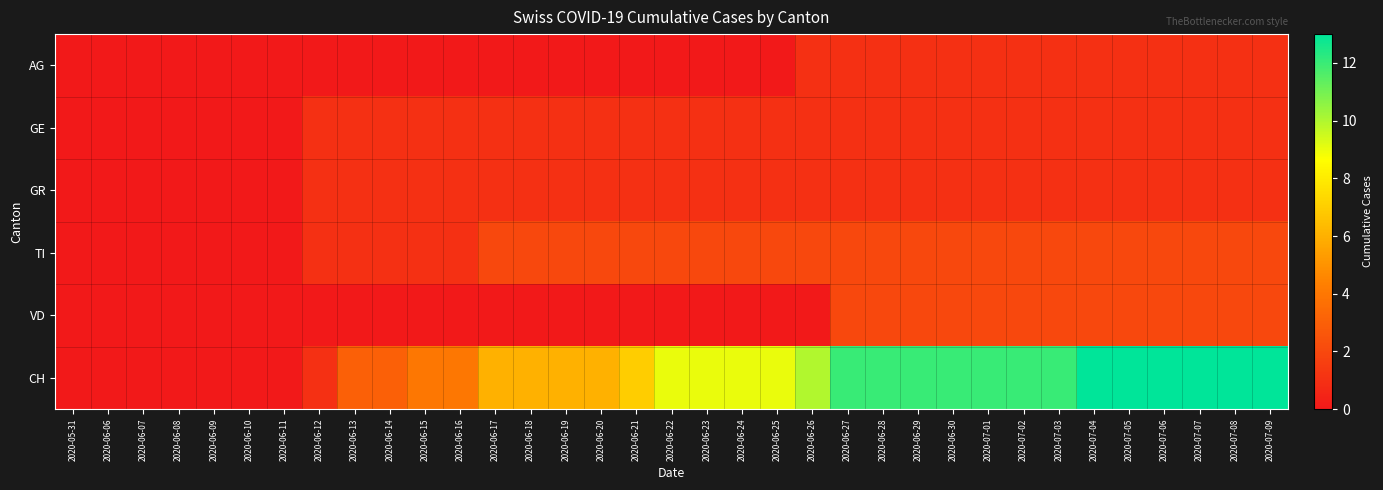

Reading left to right, transcribe all the data shown in this chart.

AG: 2020-05-31=0	2020-06-06=0	2020-06-07=0	2020-06-08=0	2020-06-09=0	2020-06-10=0	2020-06-11=0	2020-06-12=0	2020-06-13=0	2020-06-14=0	2020-06-15=0	2020-06-16=0	2020-06-17=0	2020-06-18=0	2020-06-19=0	2020-06-20=0	2020-06-21=0	2020-06-22=0	2020-06-23=0	2020-06-24=0	2020-06-25=0	2020-06-26=1	2020-06-27=1	2020-06-28=1	2020-06-29=1	2020-06-30=1	2020-07-01=1	2020-07-02=1	2020-07-03=1	2020-07-04=1	2020-07-05=1	2020-07-06=1	2020-07-07=1	2020-07-08=1	2020-07-09=1
GE: 2020-05-31=0	2020-06-06=0	2020-06-07=0	2020-06-08=0	2020-06-09=0	2020-06-10=0	2020-06-11=0	2020-06-12=1	2020-06-13=1	2020-06-14=1	2020-06-15=1	2020-06-16=1	2020-06-17=1	2020-06-18=1	2020-06-19=1	2020-06-20=1	2020-06-21=1	2020-06-22=1	2020-06-23=1	2020-06-24=1	2020-06-25=1	2020-06-26=1	2020-06-27=1	2020-06-28=1	2020-06-29=1	2020-06-30=1	2020-07-01=1	2020-07-02=1	2020-07-03=1	2020-07-04=1	2020-07-05=1	2020-07-06=1	2020-07-07=1	2020-07-08=1	2020-07-09=1
GR: 2020-05-31=0	2020-06-06=0	2020-06-07=0	2020-06-08=0	2020-06-09=0	2020-06-10=0	2020-06-11=0	2020-06-12=1	2020-06-13=1	2020-06-14=1	2020-06-15=1	2020-06-16=1	2020-06-17=1	2020-06-18=1	2020-06-19=1	2020-06-20=1	2020-06-21=1	2020-06-22=1	2020-06-23=1	2020-06-24=1	2020-06-25=1	2020-06-26=1	2020-06-27=1	2020-06-28=1	2020-06-29=1	2020-06-30=1	2020-07-01=1	2020-07-02=1	2020-07-03=1	2020-07-04=1	2020-07-05=1	2020-07-06=1	2020-07-07=1	2020-07-08=1	2020-07-09=1
TI: 2020-05-31=0	2020-06-06=0	2020-06-07=0	2020-06-08=0	2020-06-09=0	2020-06-10=0	2020-06-11=0	2020-06-12=1	2020-06-13=1	2020-06-14=1	2020-06-15=1	2020-06-16=1	2020-06-17=2	2020-06-18=2	2020-06-19=2	2020-06-20=2	2020-06-21=2	2020-06-22=2	2020-06-23=2	2020-06-24=2	2020-06-25=2	2020-06-26=2	2020-06-27=2	2020-06-28=2	2020-06-29=2	2020-06-30=2	2020-07-01=2	2020-07-02=2	2020-07-03=2	2020-07-04=2	2020-07-05=2	2020-07-06=2	2020-07-07=2	2020-07-08=2	2020-07-09=2
VD: 2020-05-31=0	2020-06-06=0	2020-06-07=0	2020-06-08=0	2020-06-09=0	2020-06-10=0	2020-06-11=0	2020-06-12=0	2020-06-13=0	2020-06-14=0	2020-06-15=0	2020-06-16=0	2020-06-17=0	2020-06-18=0	2020-06-19=0	2020-06-20=0	2020-06-21=0	2020-06-22=0	2020-06-23=0	2020-06-24=0	2020-06-25=0	2020-06-26=0	2020-06-27=2	2020-06-28=2	2020-06-29=2	2020-06-30=2	2020-07-01=2	2020-07-02=2	2020-07-03=2	2020-07-04=2	2020-07-05=2	2020-07-06=2	2020-07-07=2	2020-07-08=2	2020-07-09=2
CH: 2020-05-31=0	2020-06-06=0	2020-06-07=0	2020-06-08=0	2020-06-09=0	2020-06-10=0	2020-06-11=0	2020-06-12=1	2020-06-13=3	2020-06-14=3	2020-06-15=4	2020-06-16=4	2020-06-17=6	2020-06-18=6	2020-06-19=6	2020-06-20=6	2020-06-21=7	2020-06-22=9	2020-06-23=9	2020-06-24=9	2020-06-25=9	2020-06-26=10	2020-06-27=12	2020-06-28=12	2020-06-29=12	2020-06-30=12	2020-07-01=12	2020-07-02=12	2020-07-03=12	2020-07-04=13	2020-07-05=13	2020-07-06=13	2020-07-07=13	2020-07-08=13	2020-07-09=13